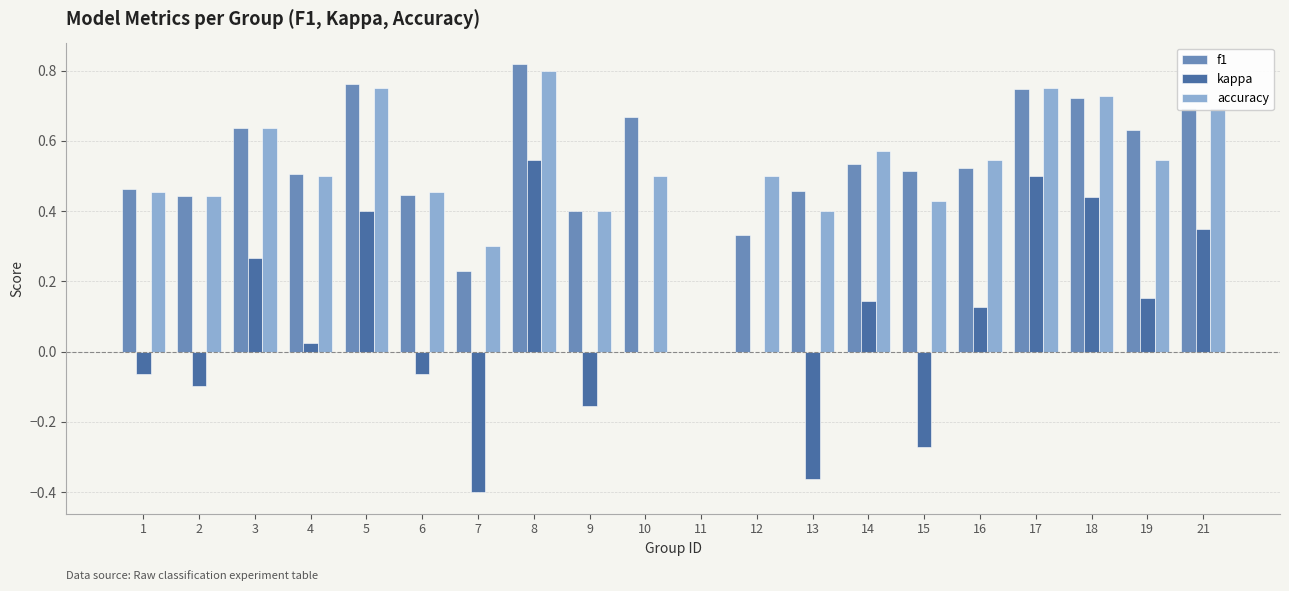

How many positive values does the f1 series have?

19